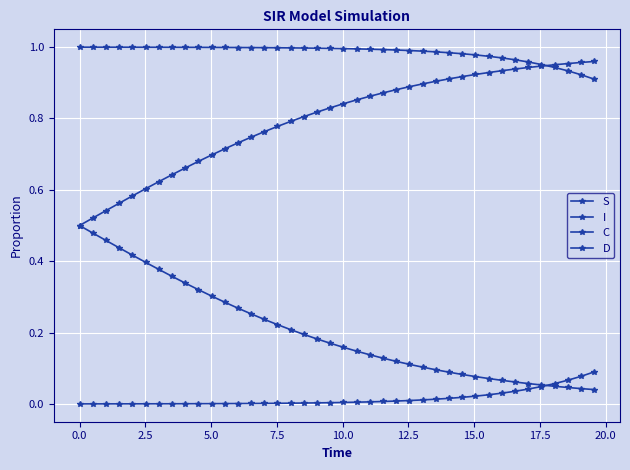

Reading left to right, what are all the values shown in this chart?

S: 1.0	1.0	1.0	1.0	1.0	1.0	1.0	1.0	1.0	1.0	1.0	1.0	1.0	1.0	1.0	1.0	1.0	1.0	1.0	1.0	1.0	1.0	1.0	1.0	1.0	1.0	1.0	1.0	1.0	1.0	1.0	1.0	1.0	1.0	1.0	1.0	0.9	0.9	0.9	0.9
I: 0.0	0.0	0.0	0.0	0.0	0.0	0.0	0.0	0.0	0.0	0.0	0.0	0.0	0.0	0.0	0.0	0.0	0.0	0.0	0.0	0.0	0.0	0.0	0.0	0.0	0.0	0.0	0.0	0.0	0.0	0.0	0.0	0.0	0.0	0.0	0.0	0.1	0.1	0.1	0.1
C: 0.5	0.5	0.5	0.4	0.4	0.4	0.4	0.4	0.3	0.3	0.3	0.3	0.3	0.3	0.2	0.2	0.2	0.2	0.2	0.2	0.2	0.1	0.1	0.1	0.1	0.1	0.1	0.1	0.1	0.1	0.1	0.1	0.1	0.1	0.1	0.1	0.0	0.0	0.0	0.0
D: 0.5	0.5	0.5	0.6	0.6	0.6	0.6	0.6	0.7	0.7	0.7	0.7	0.7	0.7	0.8	0.8	0.8	0.8	0.8	0.8	0.8	0.9	0.9	0.9	0.9	0.9	0.9	0.9	0.9	0.9	0.9	0.9	0.9	0.9	0.9	0.9	1.0	1.0	1.0	1.0